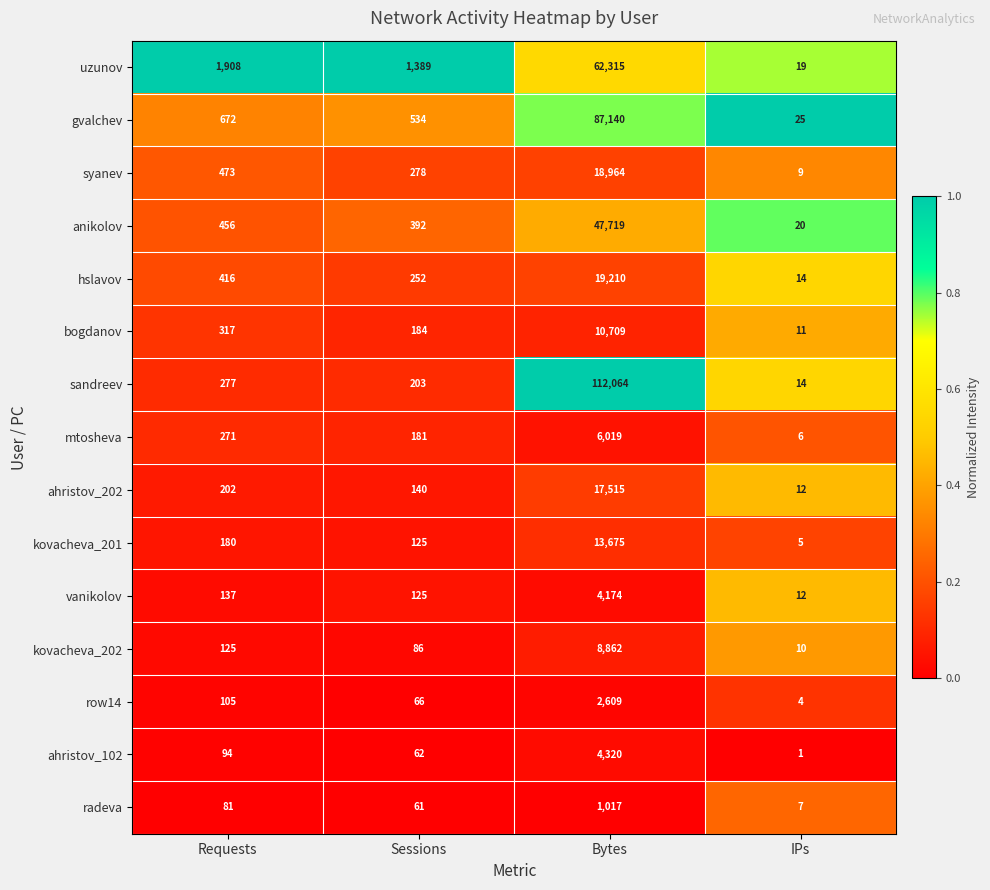

What is the sum of the hslavov values at Sessions and IPs?

266